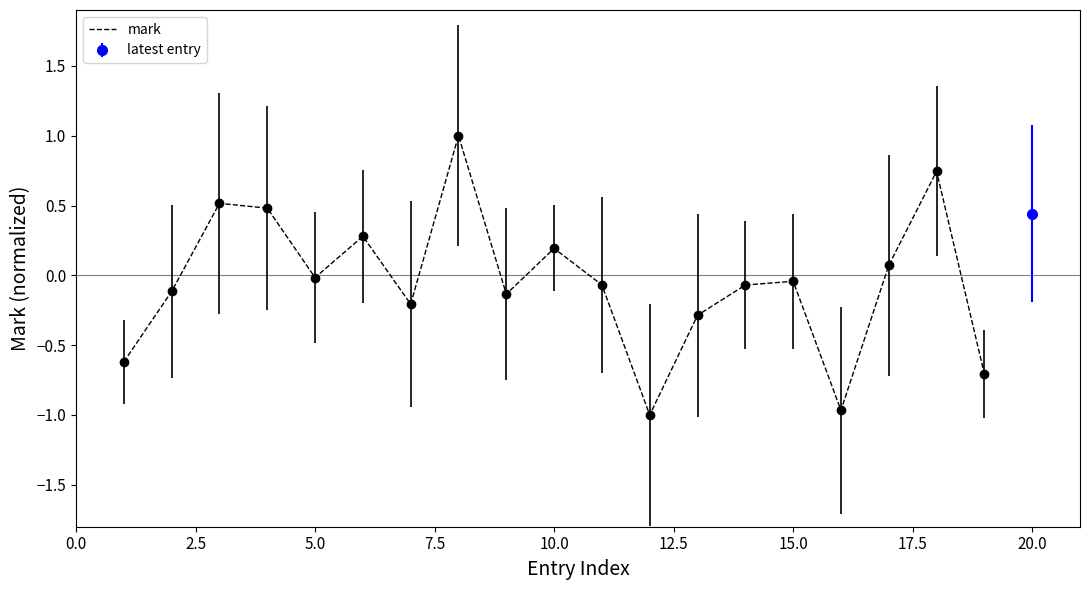

How many lines are shown in the chart?

1